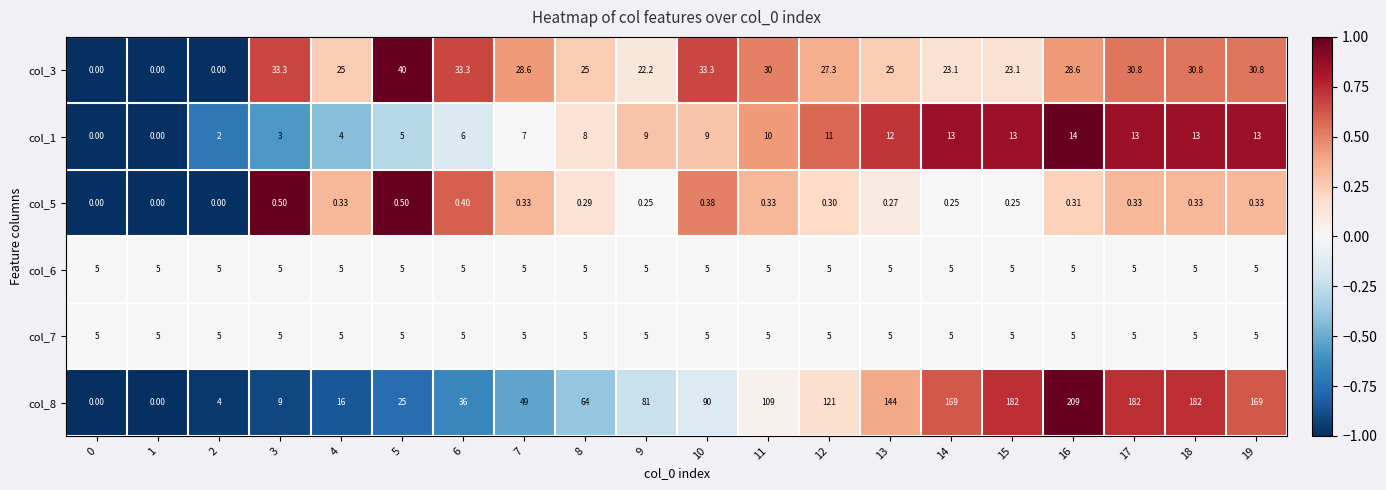

At which category does the chart reach its peak across all series?

16